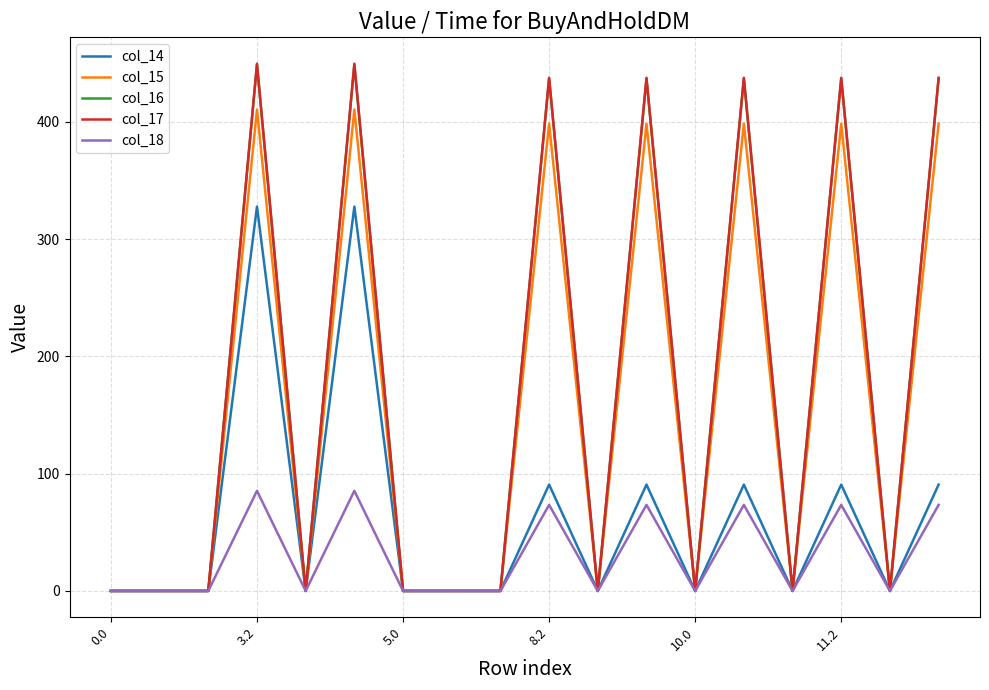

Is this an area chart (filled region under the line)?

No